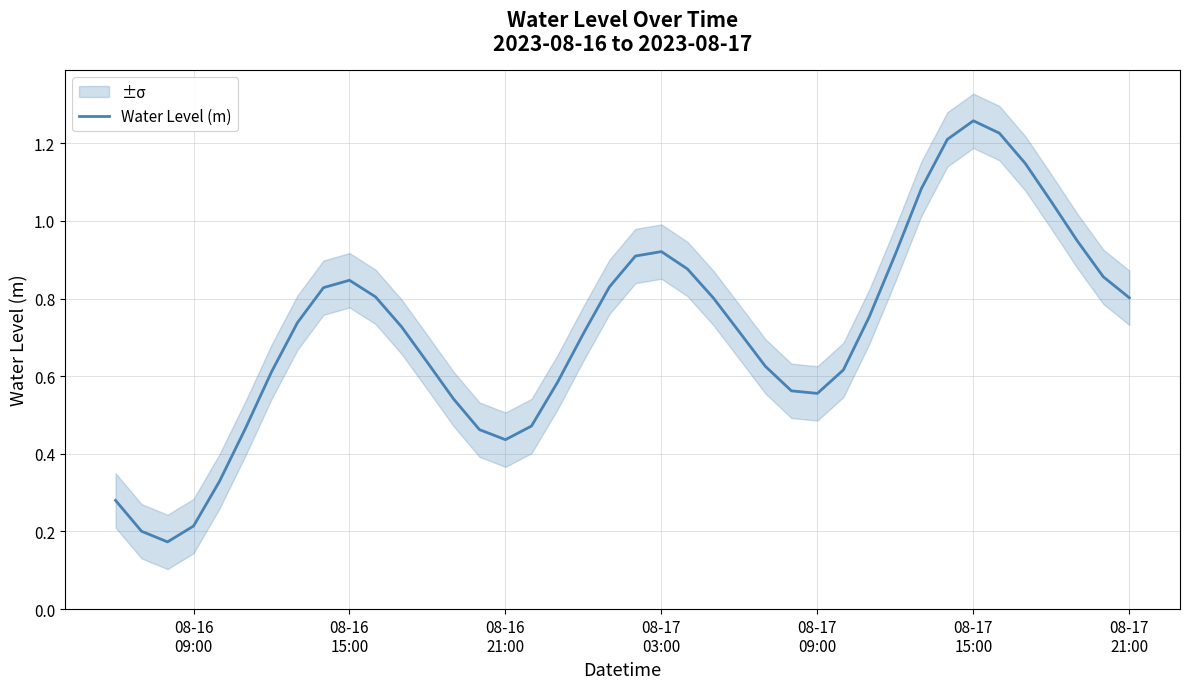

The value at 18 is 1.2. True or false?

False